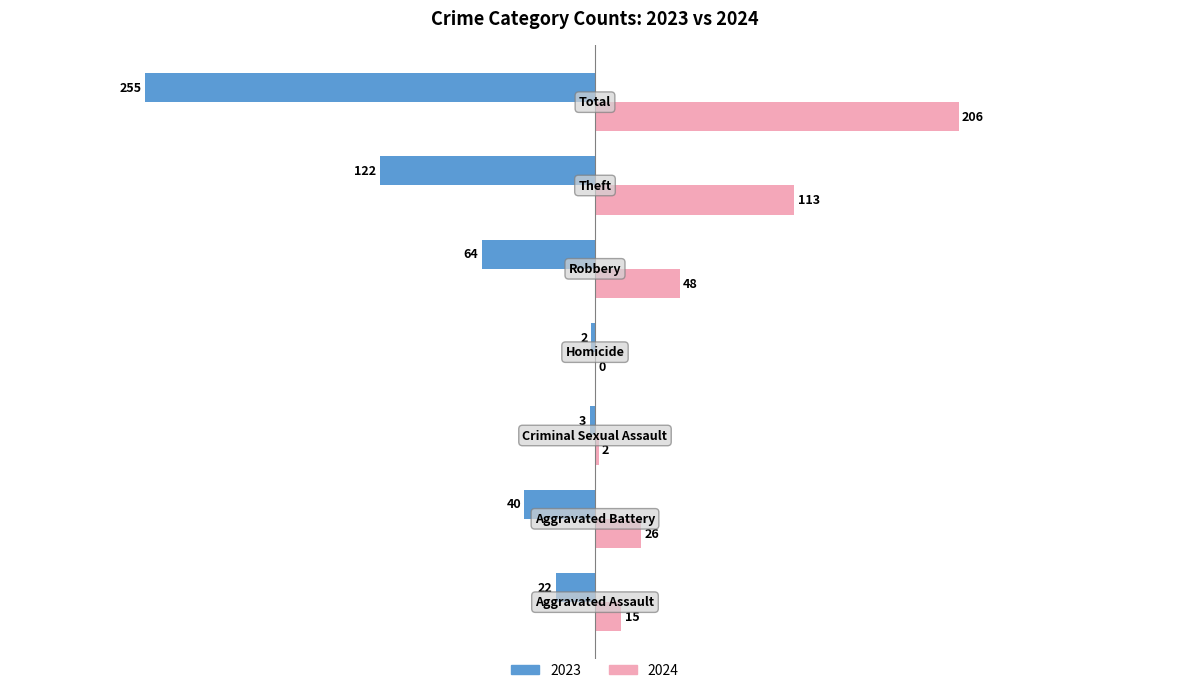

Which series has the largest total across all categories?

2024